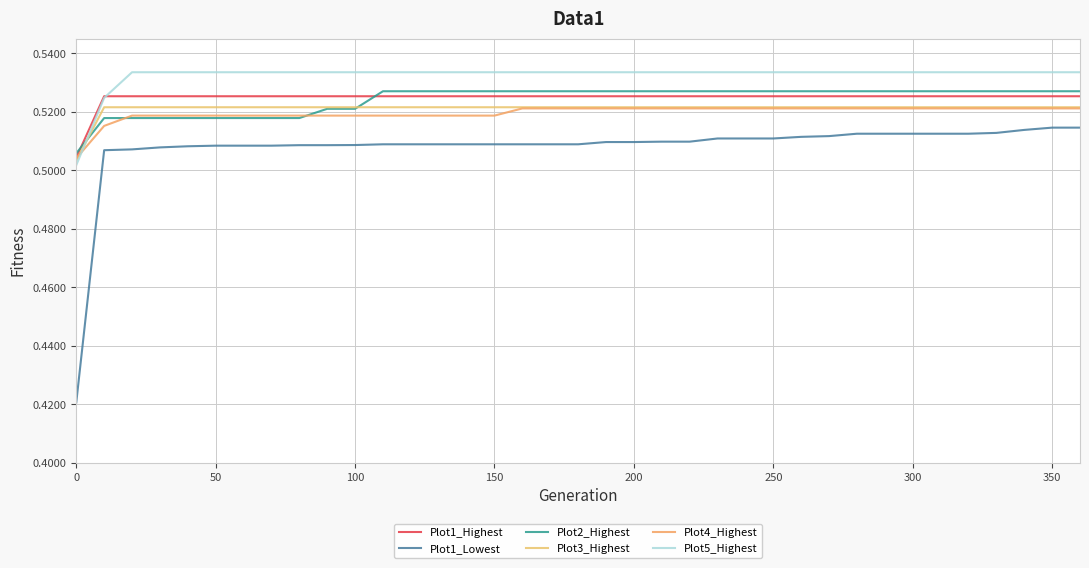

Does the chart have visible grid lines?

Yes